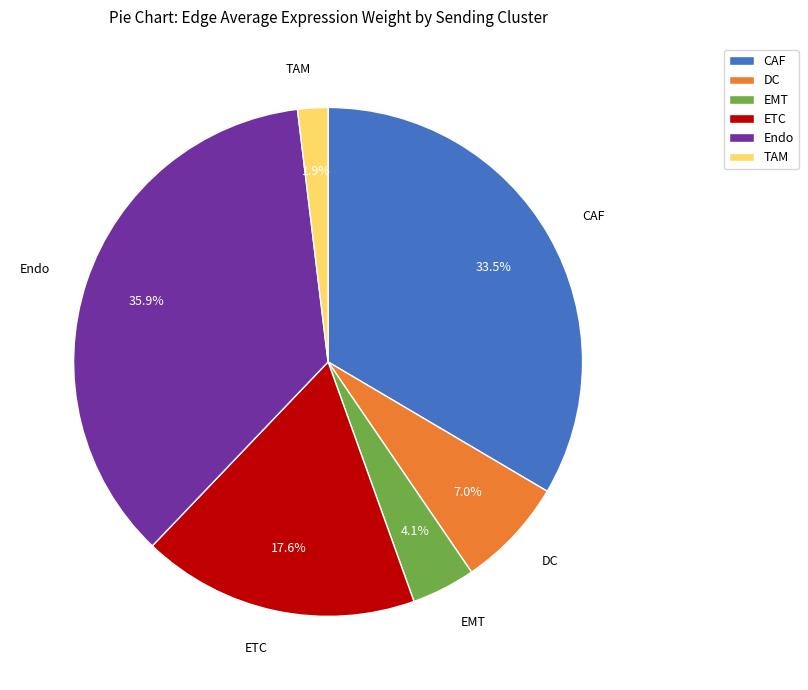

What portion of the pie excludes Endo?

64.1%